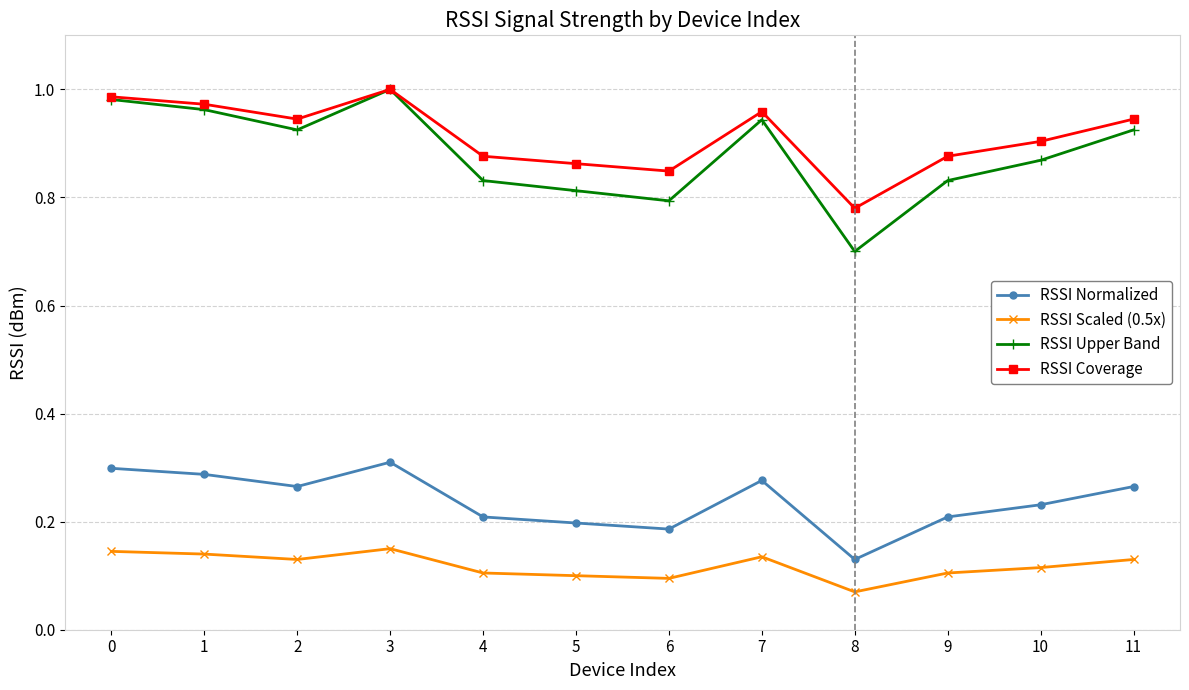

The RSSI Normalized series shows 0.2 at 4. True or false?

True